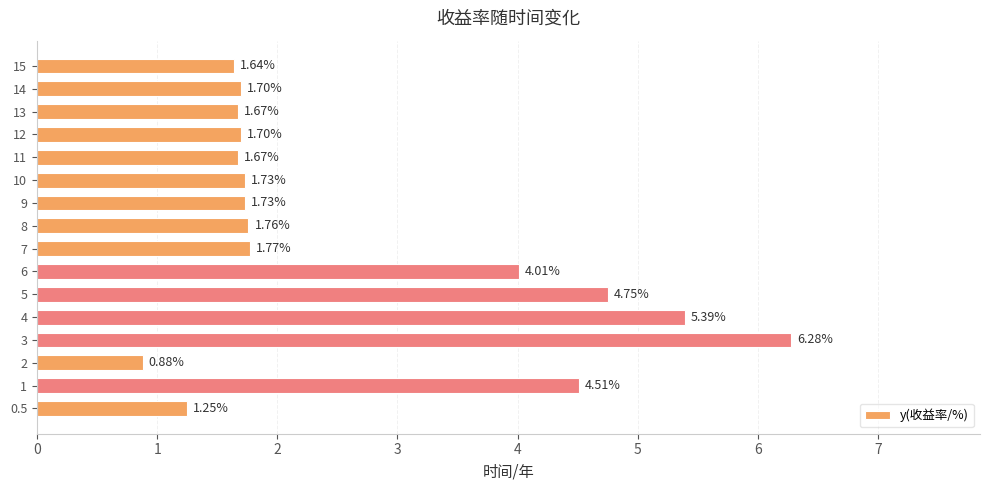

What is the sum of the values at 4 and 13?

7.1